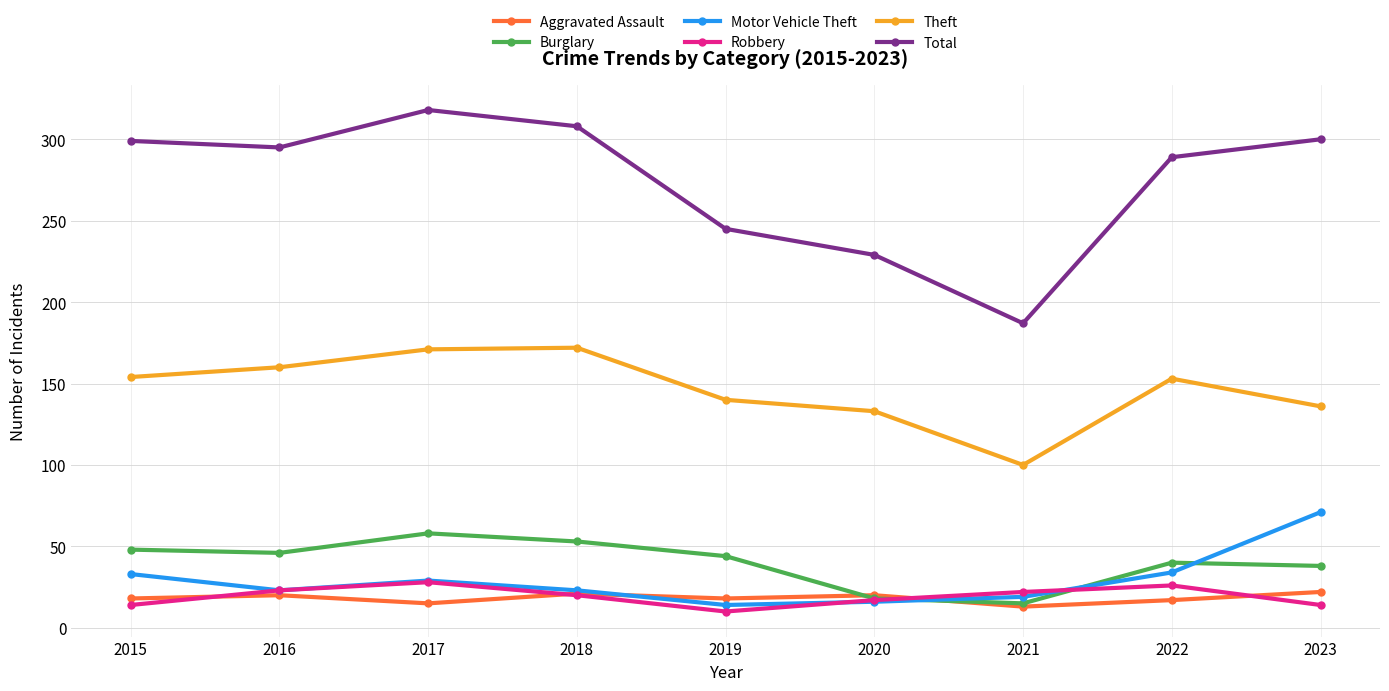

Is the value of Robbery at 2019 greater than the value of Total at 2015?

No